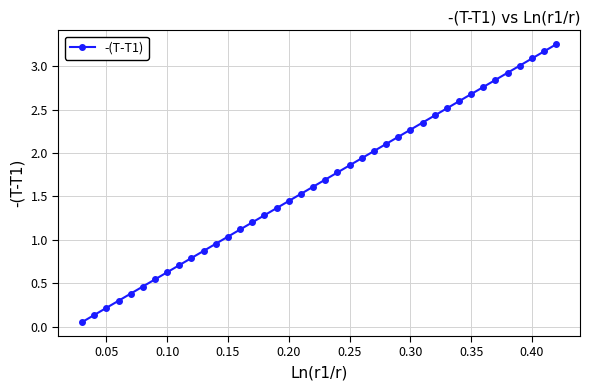

What is the sum of all values?

66.1